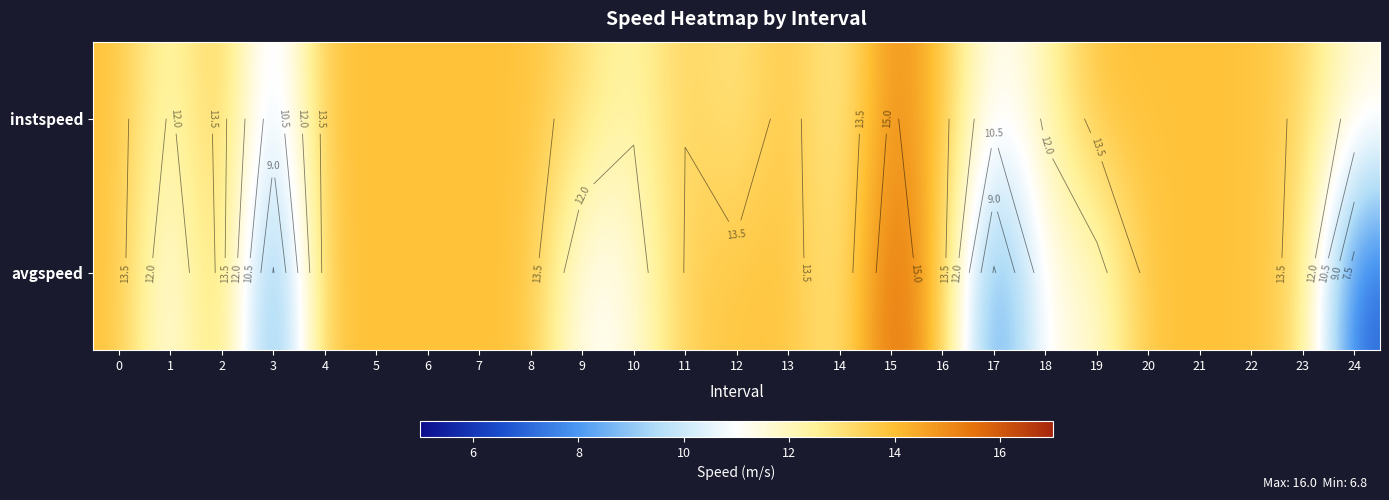

How many values in the row_1 series exceed 13?

16